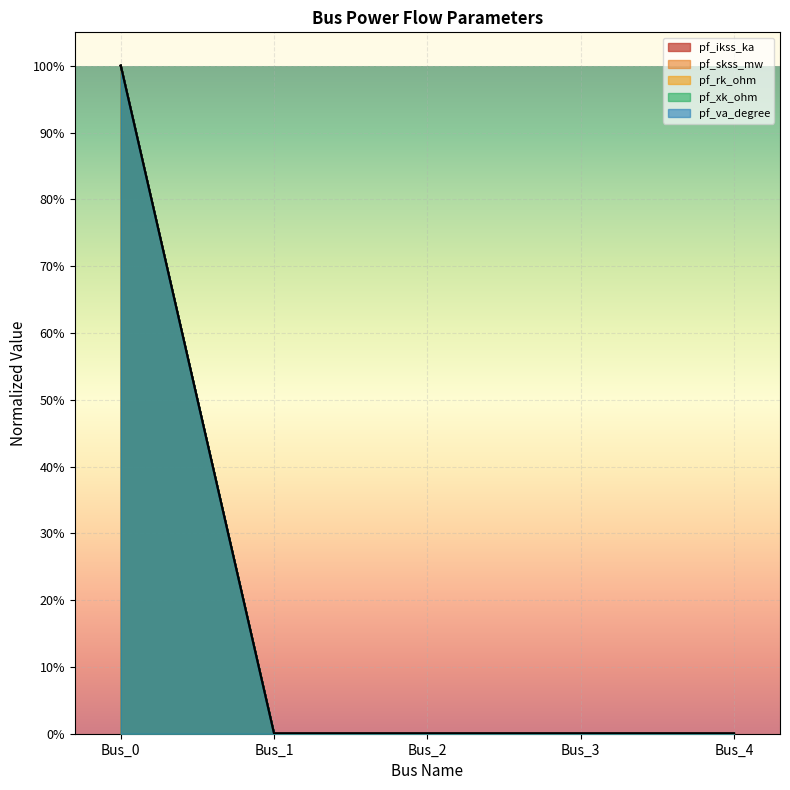

True or false: pf_skss_mw and pf_rk_ohm cross at least once.

False